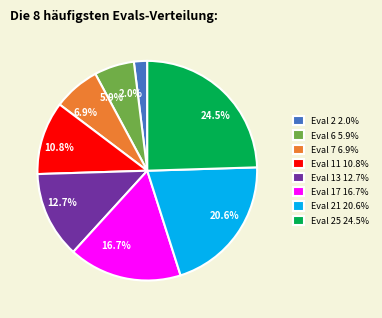

What percentage do Eval 11 10.8% and Eval 21 20.6% together represent?

31.4%